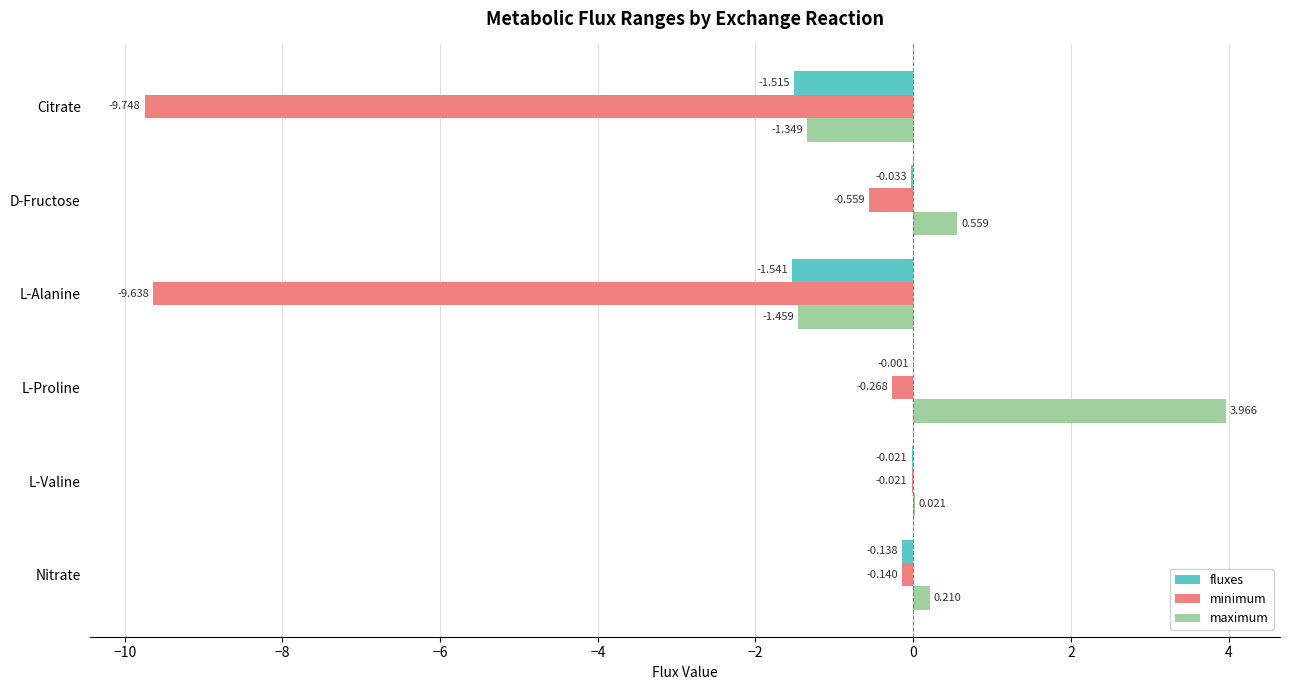

Which series changed the most between L-Valine and Citrate?

minimum